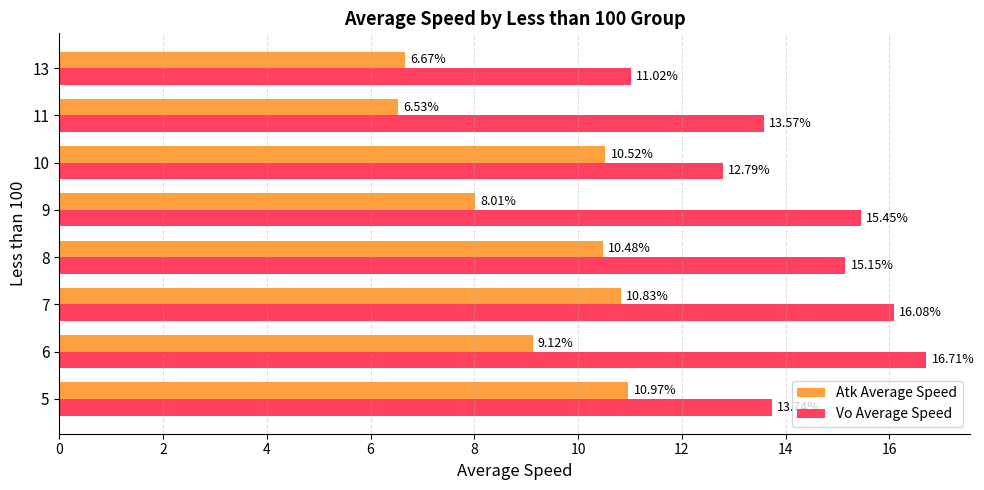

What is the difference between the second highest and minimum values in the Vo Average Speed series?

5.1